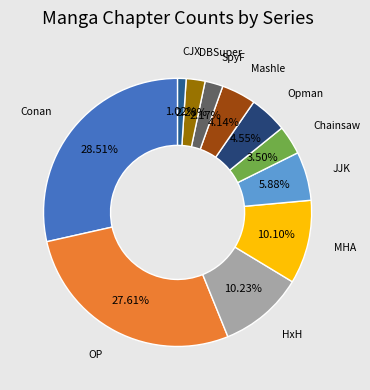

Is there any slice that represents more than half of the pie?

No